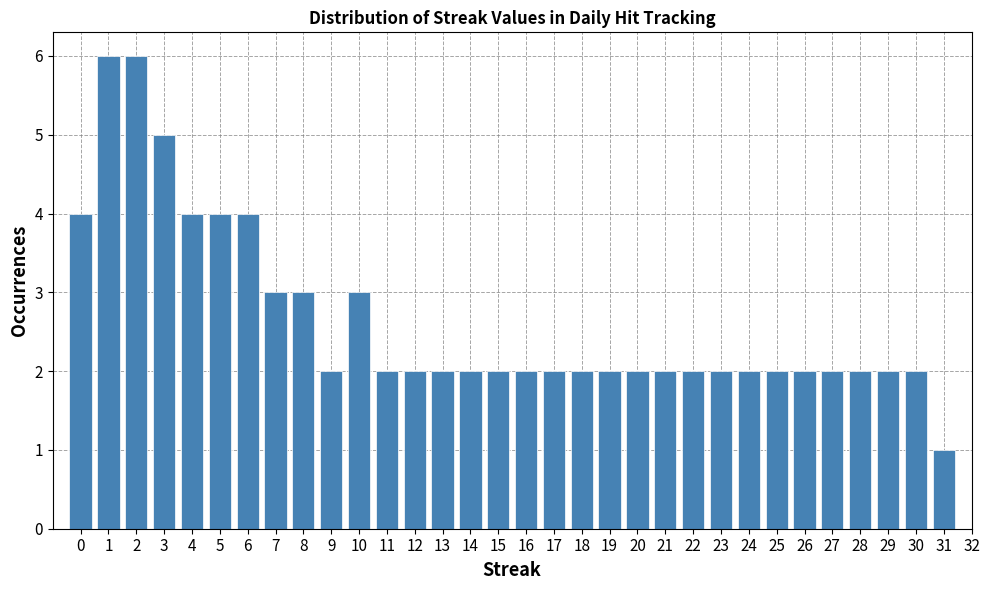

Reading left to right, list every bar in this chart as the range it spans on the x-axis followed by its height. The values are not printed on the chart, so give them approximately, as read against the axis.

-0.5 to 0.5: 4
0.5 to 1.5: 6
1.5 to 2.5: 6
2.5 to 3.5: 5
3.5 to 4.5: 4
4.5 to 5.5: 4
5.5 to 6.5: 4
6.5 to 7.5: 3
7.5 to 8.5: 3
8.5 to 9.5: 2
9.5 to 10.5: 3
10.5 to 11.5: 2
11.5 to 12.5: 2
12.5 to 13.5: 2
13.5 to 14.5: 2
14.5 to 15.5: 2
15.5 to 16.5: 2
16.5 to 17.5: 2
17.5 to 18.5: 2
18.5 to 19.5: 2
19.5 to 20.5: 2
20.5 to 21.5: 2
21.5 to 22.5: 2
22.5 to 23.5: 2
23.5 to 24.5: 2
24.5 to 25.5: 2
25.5 to 26.5: 2
26.5 to 27.5: 2
27.5 to 28.5: 2
28.5 to 29.5: 2
29.5 to 30.5: 2
30.5 to 31.5: 1